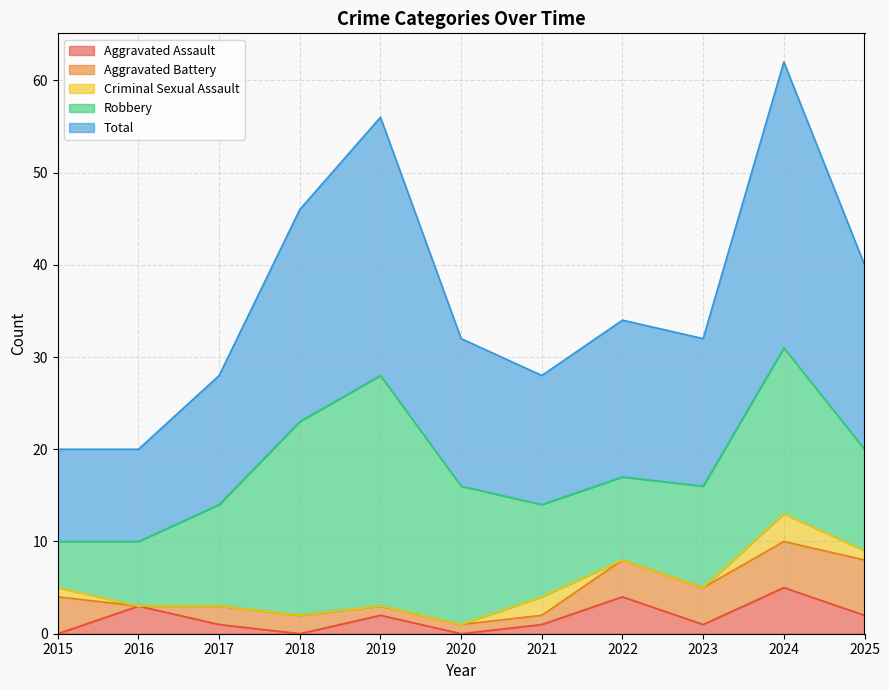

Which series changed the most between 2015 and 2020?

Robbery